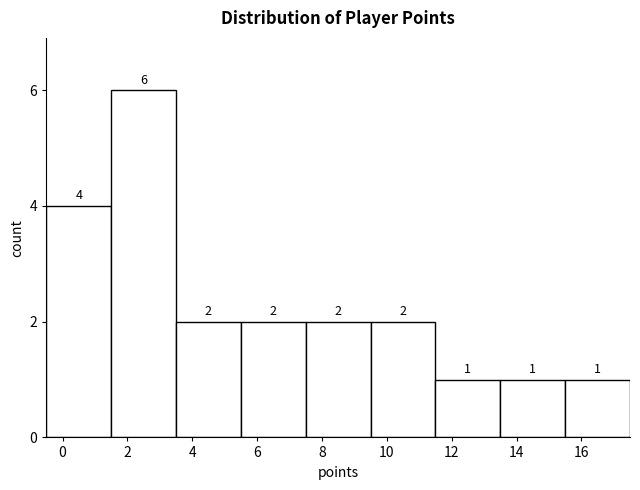

Over which range of the x-axis is the bar tallest?

1.5 to 3.5